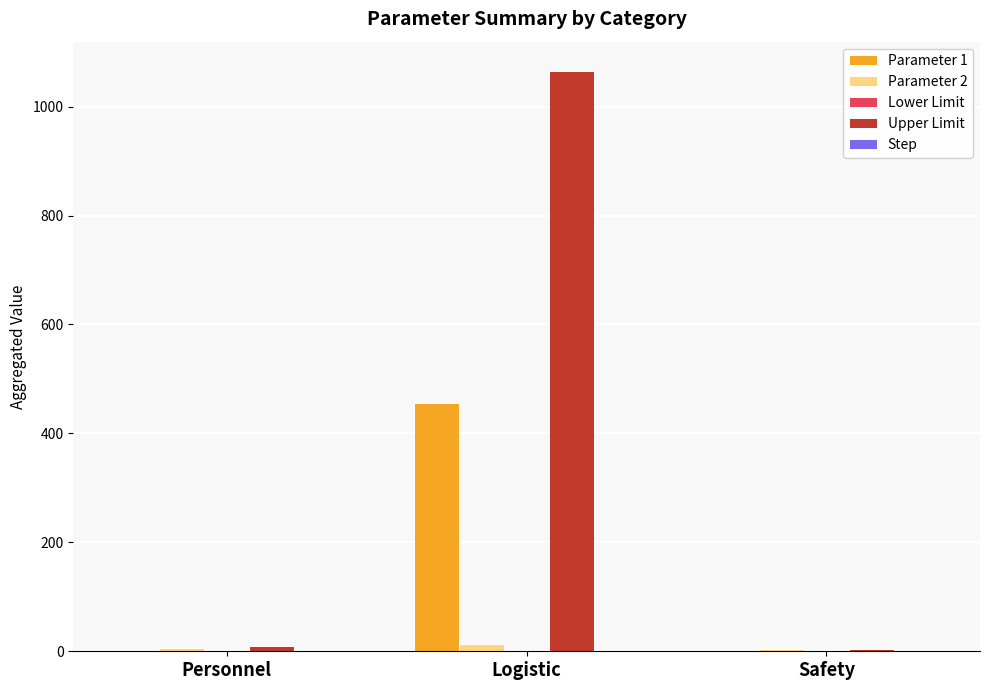

Which series has the largest total across all categories?

Upper Limit